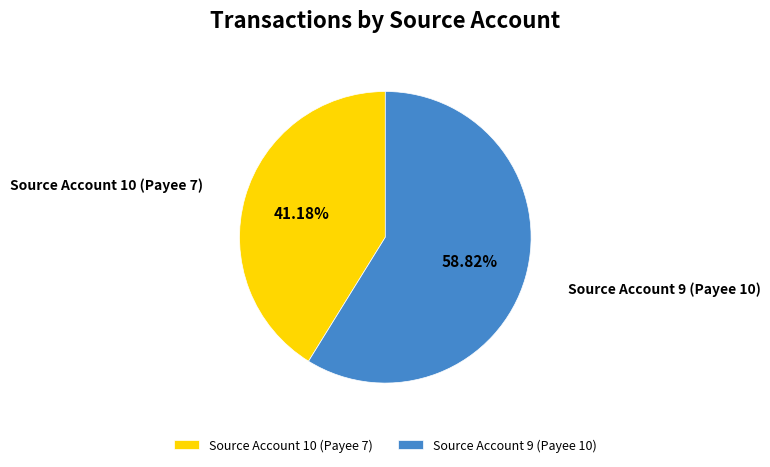

Between Source Account 9 (Payee 10) and Source Account 10 (Payee 7), which is larger?

Source Account 9 (Payee 10)